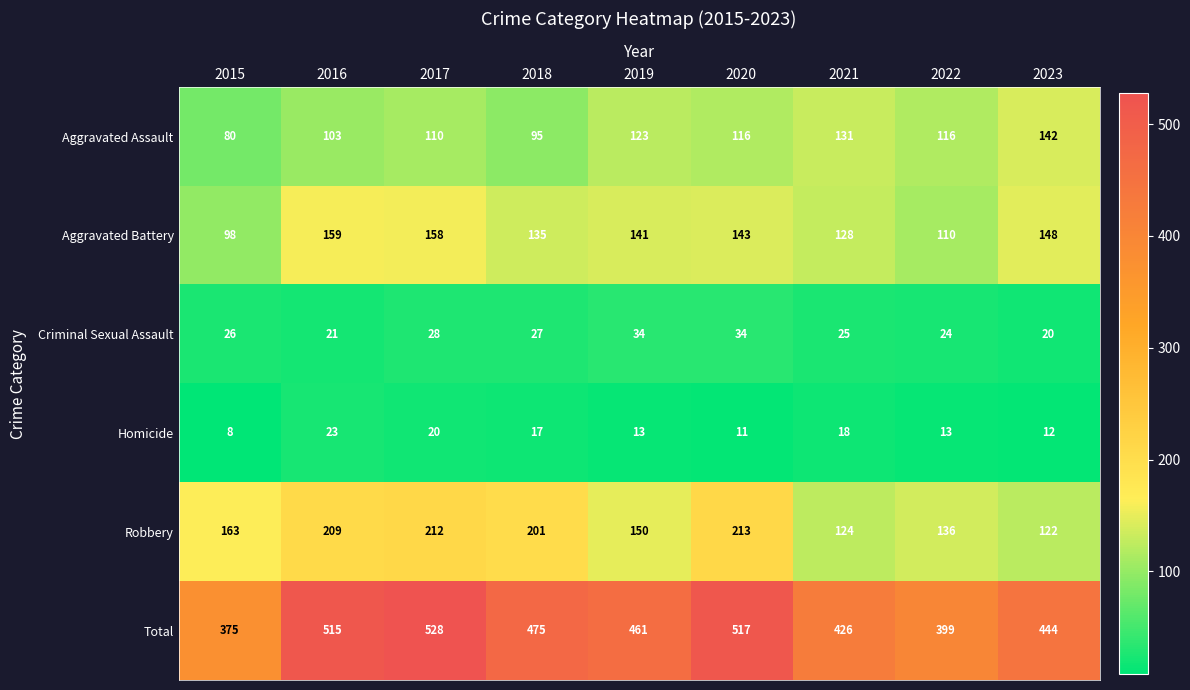

At which label does Aggravated Battery first exceed 141?

2016